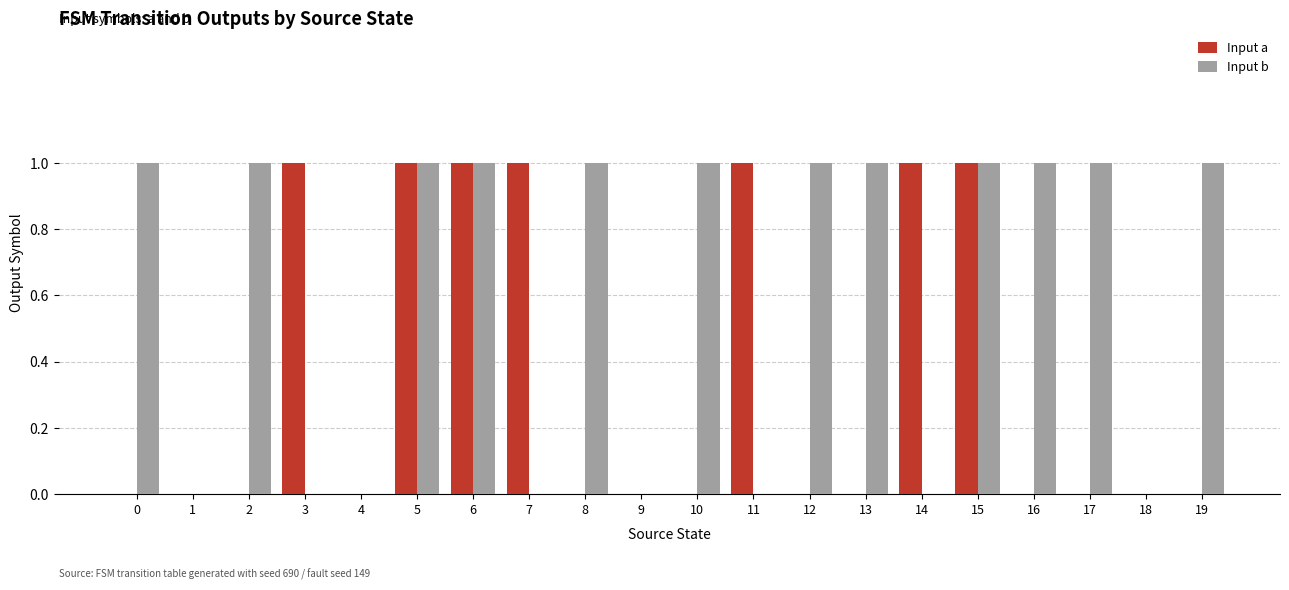

Between 2 and 5, which series saw the biggest shift?

Input a